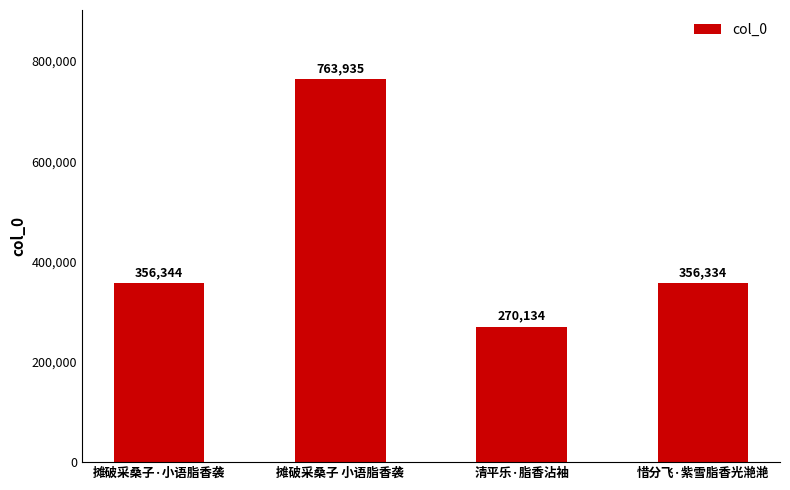

What is the label of the 3rd bar from the left?

清平乐·脂香沾袖